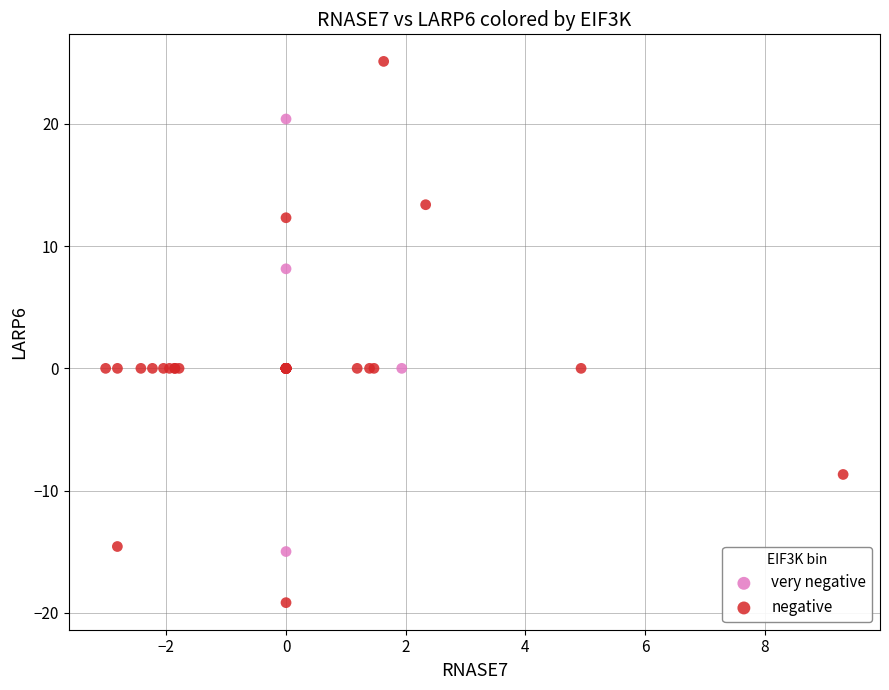

Which series has the largest Y range (max minus min)?

negative